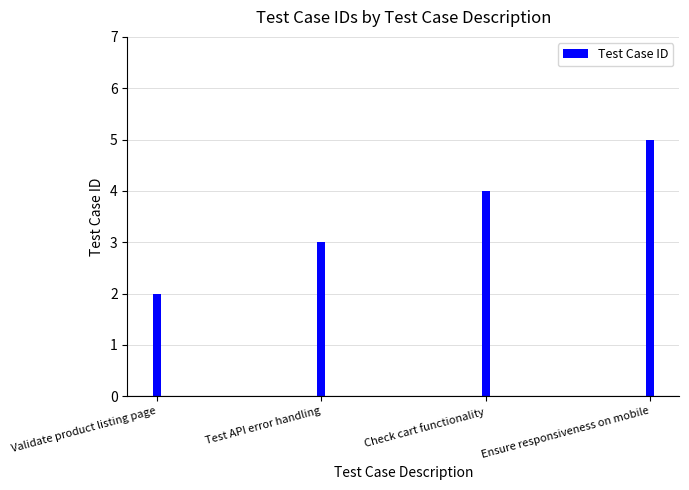

List the labels in order of value, largest first.

Ensure responsiveness on mobile, Check cart functionality, Test API error handling, Validate product listing page